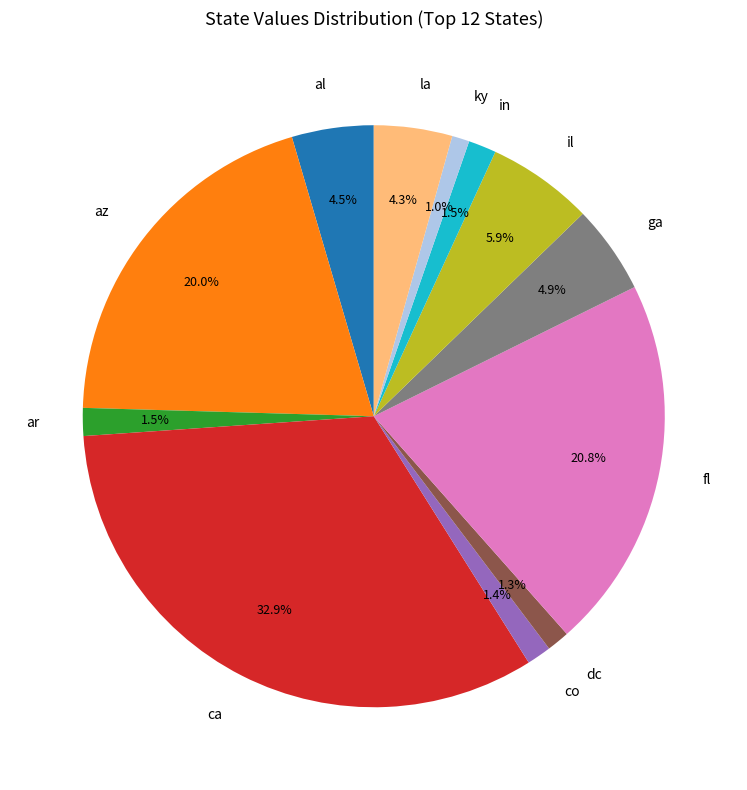

To the nearest percent, what portion does fl represent?

21%